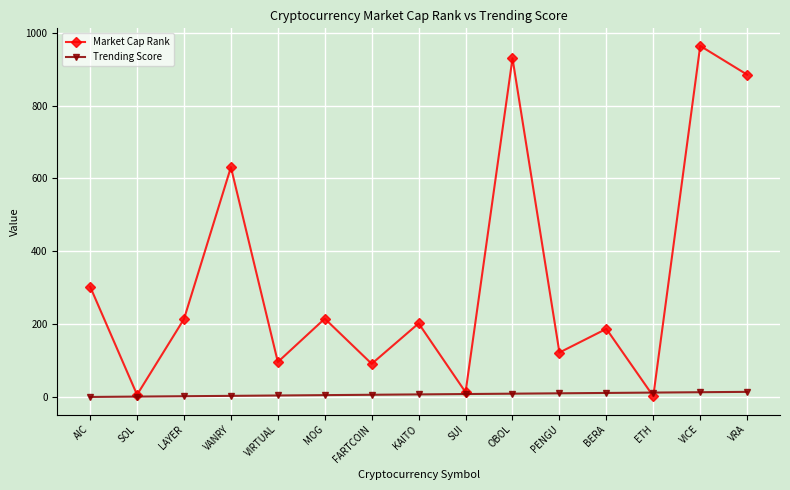

What is the difference between the second highest and minimum values in the Market Cap Rank series?

928